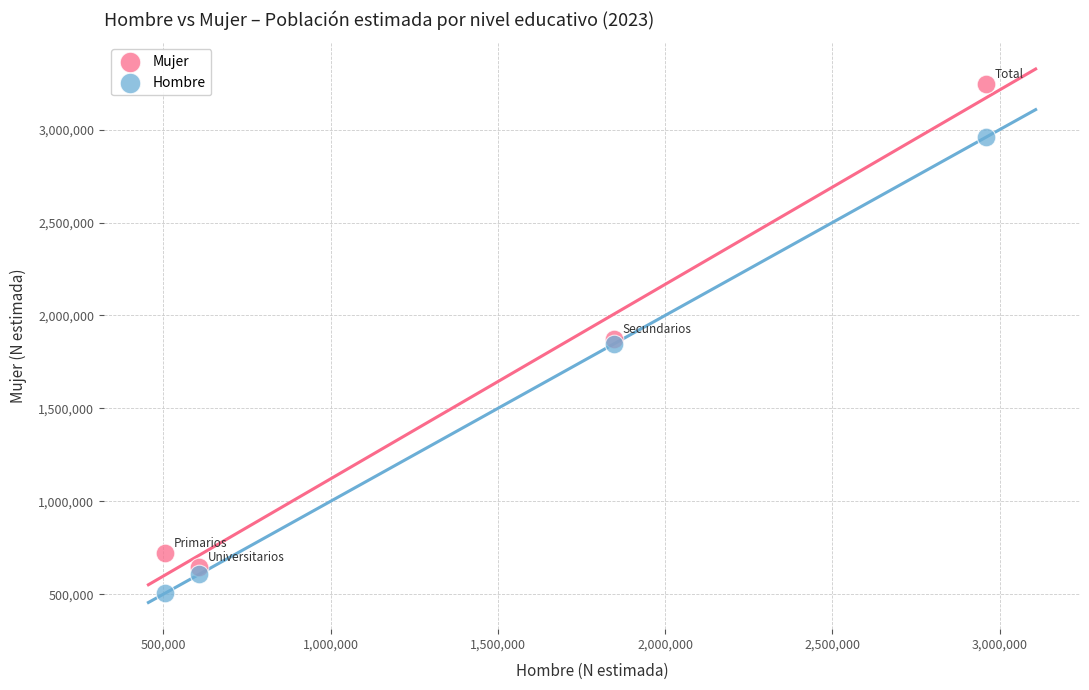

Which series has the widest spread of Y values?

Mujer